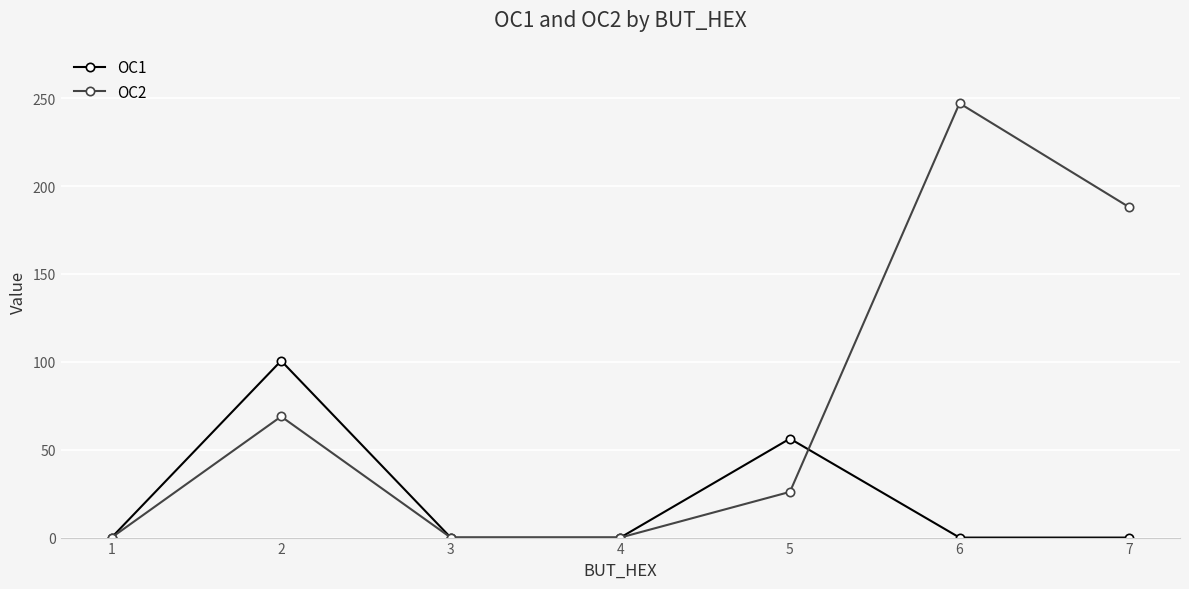

Which series changed the most between 1 and 2?

OC1